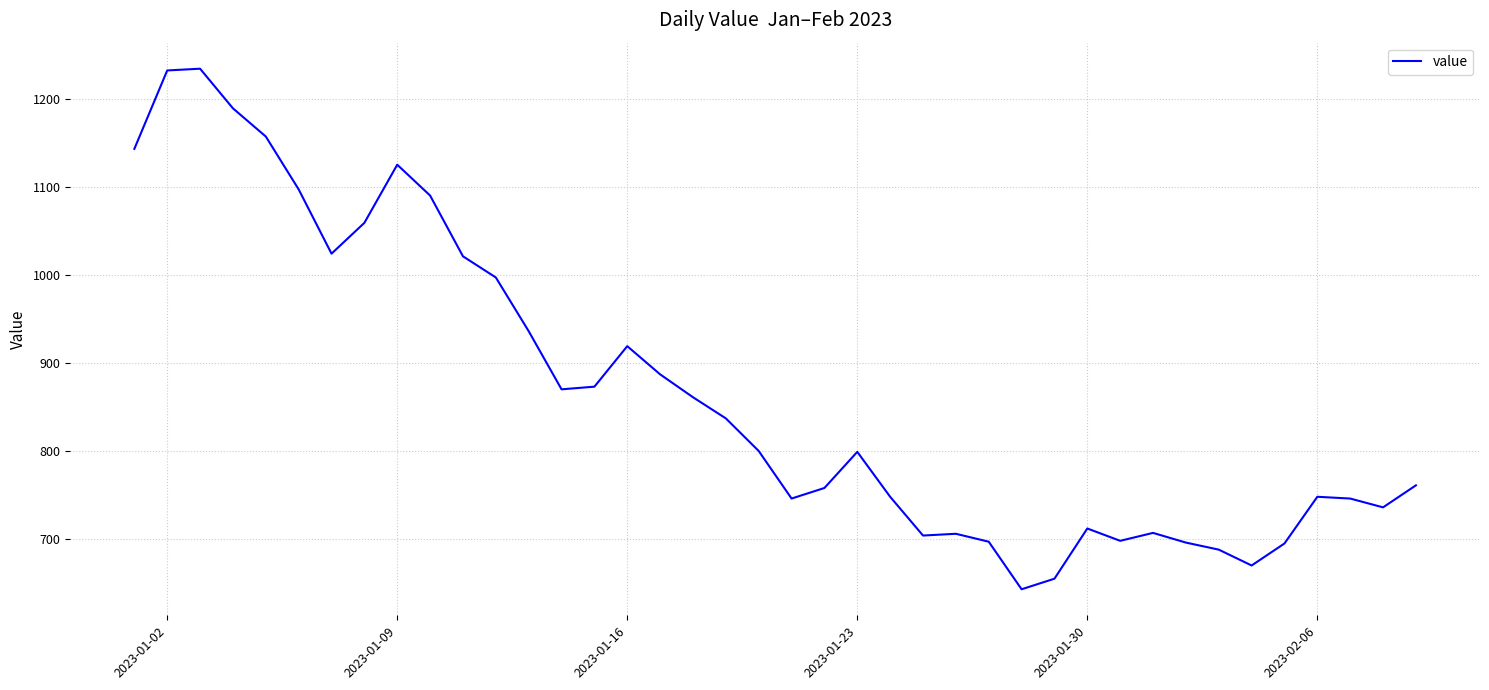

What is the greatest value displayed?

1234